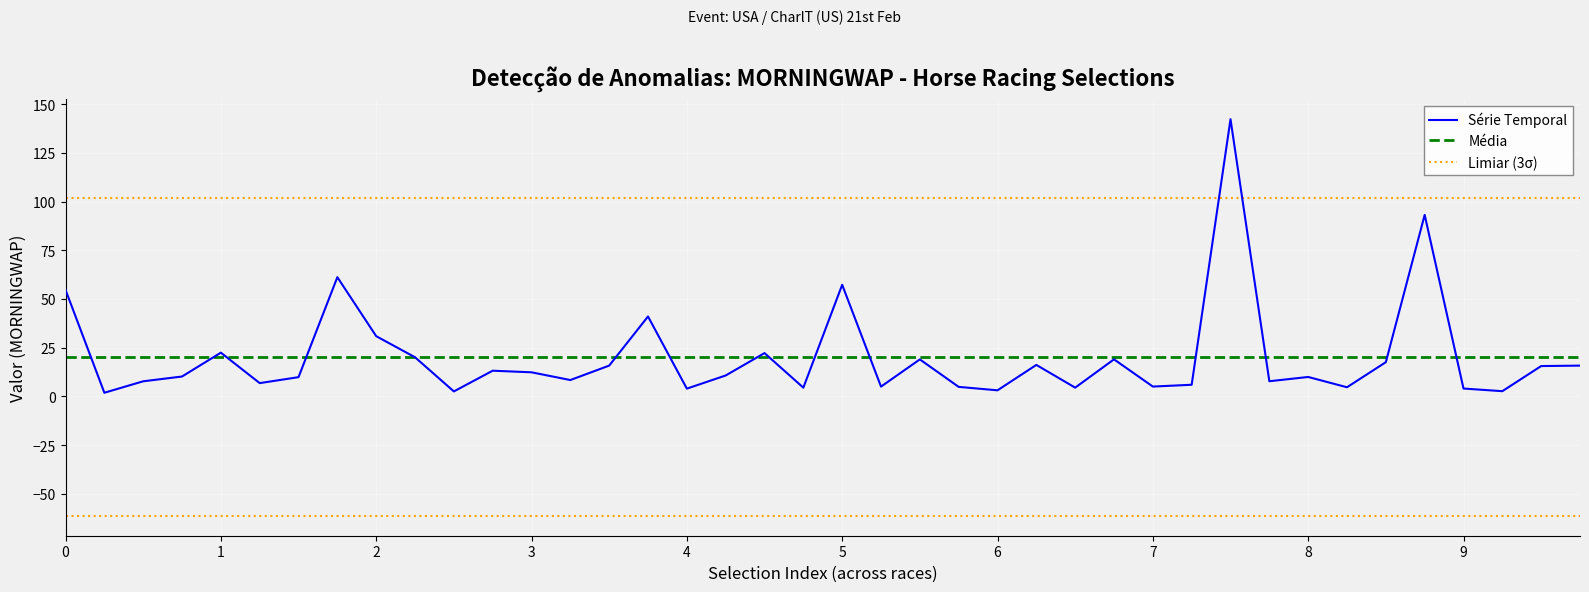

True or false: the data has more than 1 interior local peaks.

True